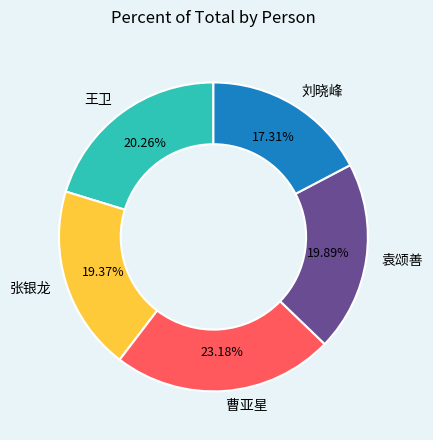

Count the number of slices in the pie.

5